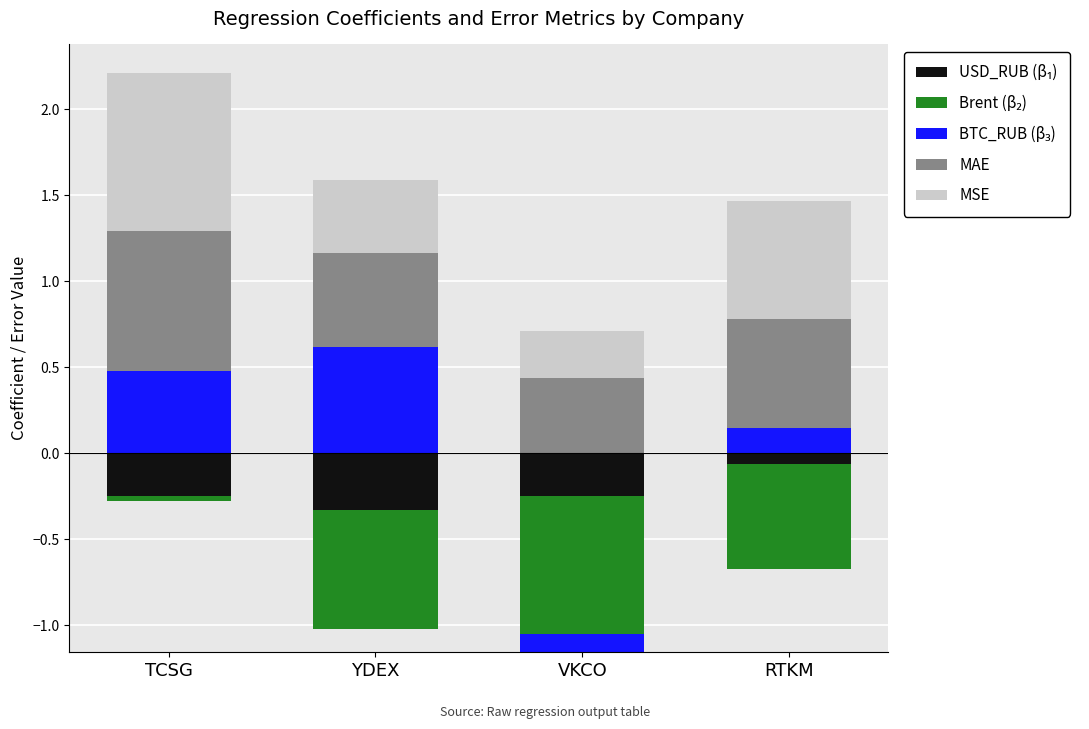

The value of MAE at TCSG is 0.8. True or false?

True